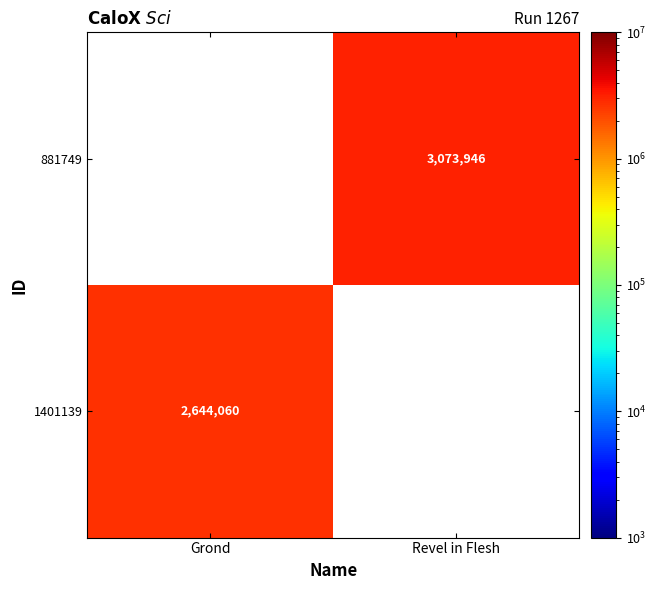

The value of 881749 at Revel in Flesh is 3073946. True or false?

True